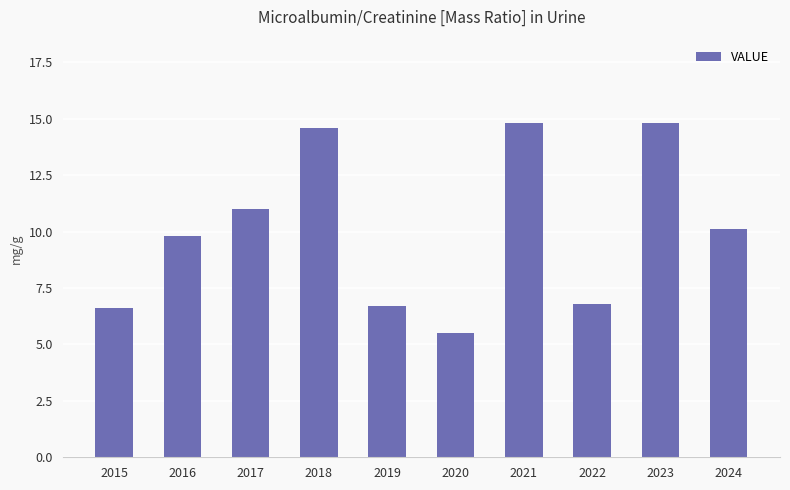

What is the difference between the maximum and minimum values?

9.3